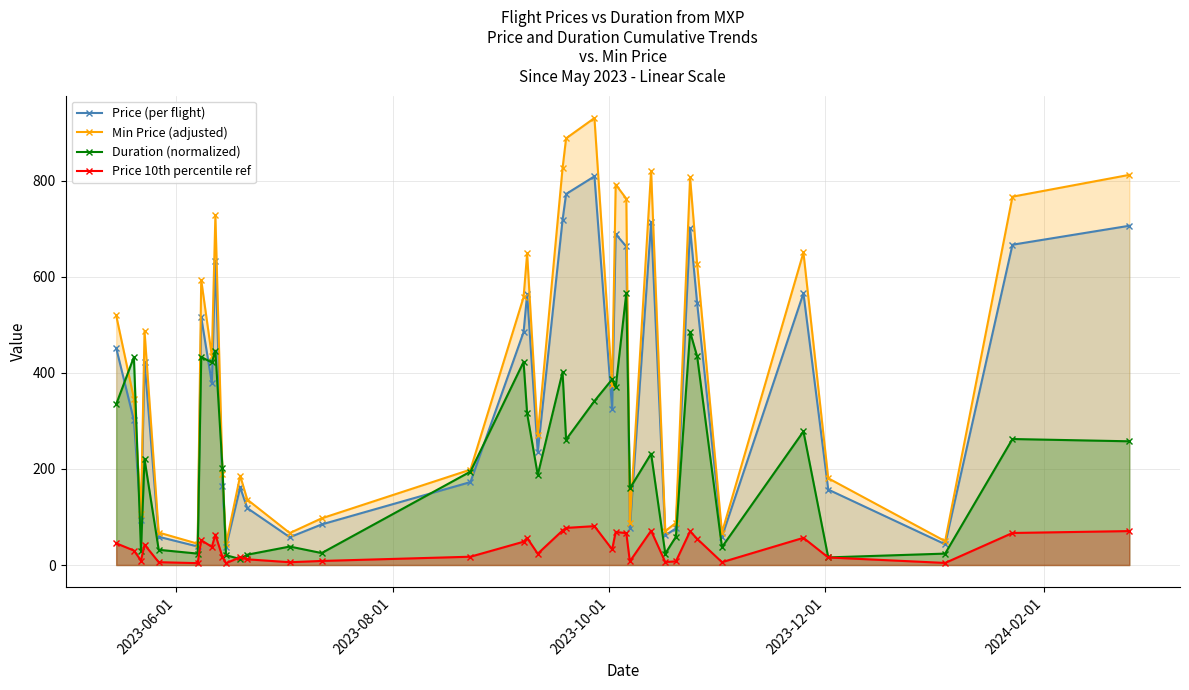

True or false: Min Price (adjusted) and Price (per flight) intersect in this chart.

False